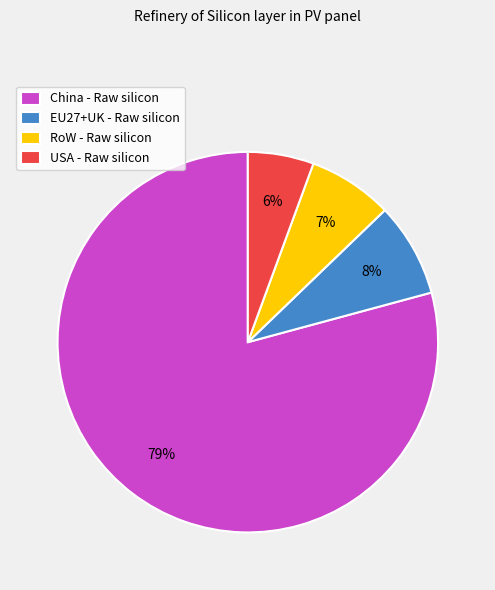

Do China - Raw silicon and EU27+UK - Raw silicon together represent more than half of the pie?

Yes